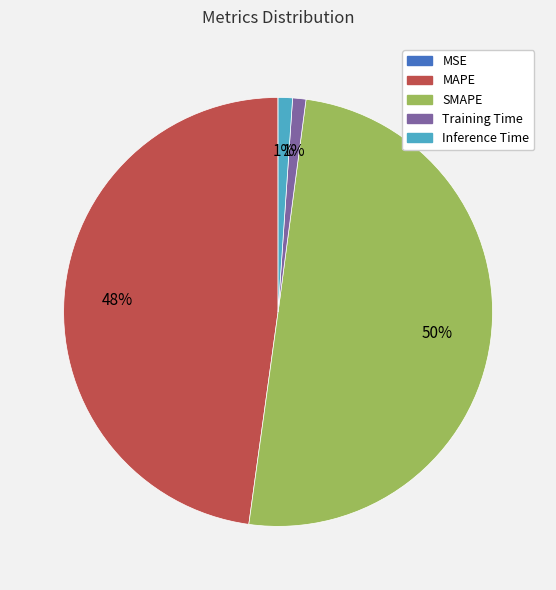

Which category has the biggest portion of the pie?

SMAPE